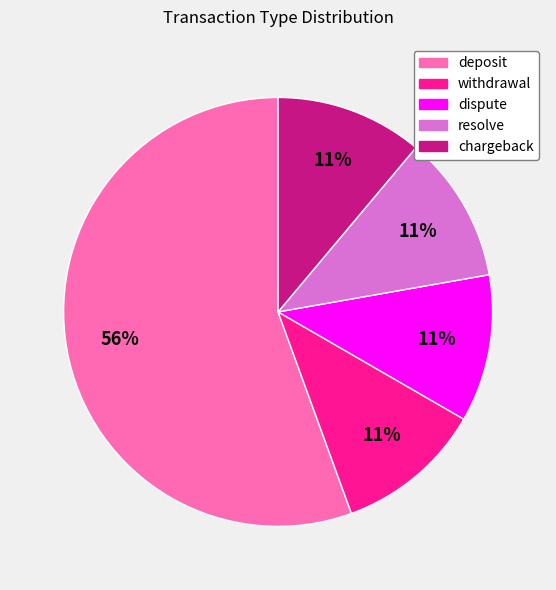

Is it true that deposit is 43% of the pie?

False